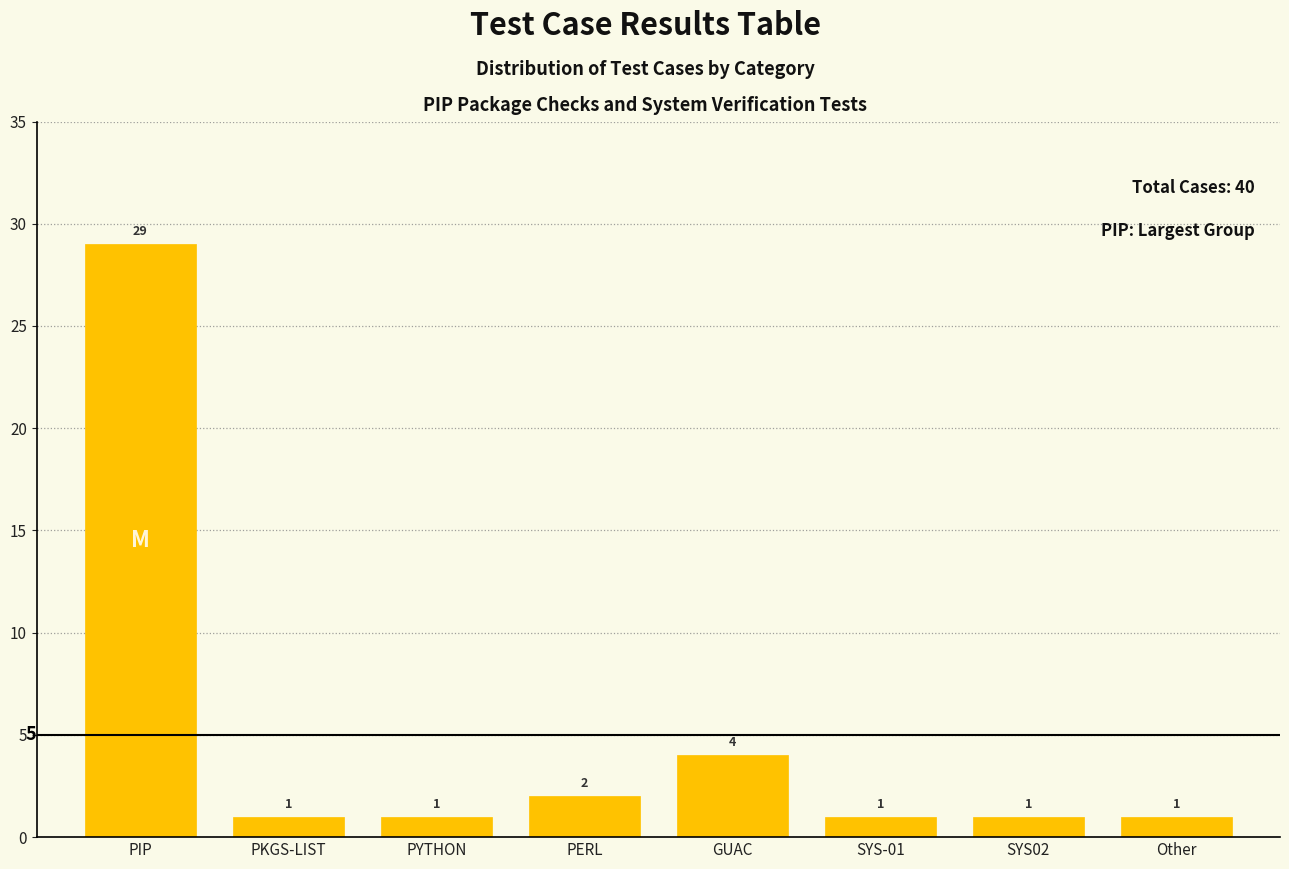

Reading left to right, extract all data points from this chart.

PIP=29	PKGS-LIST=1	PYTHON=1	PERL=2	GUAC=4	SYS-01=1	SYS02=1	Other=1